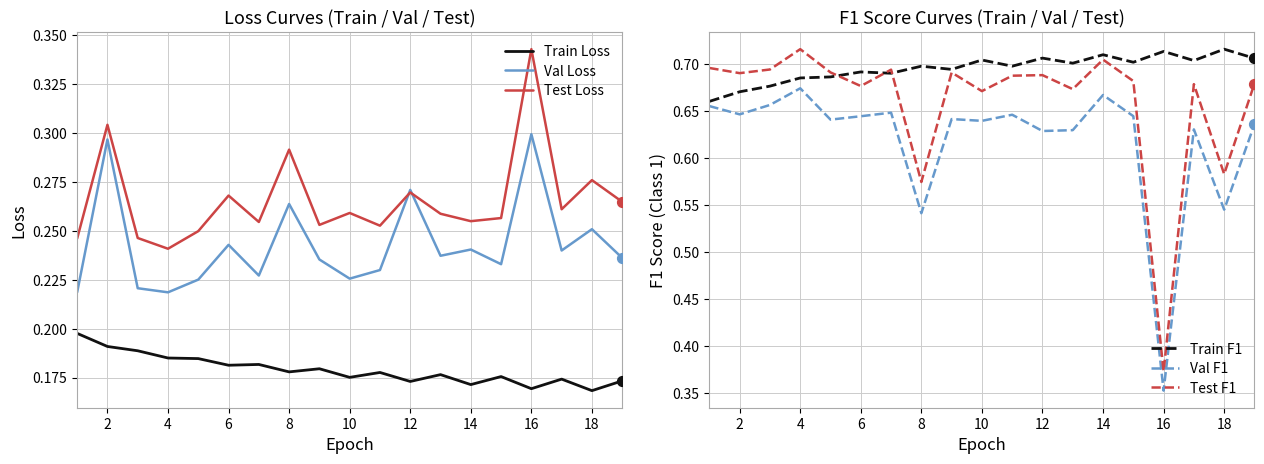

True or false: Train Loss has a value of 0.1 at 6.

False